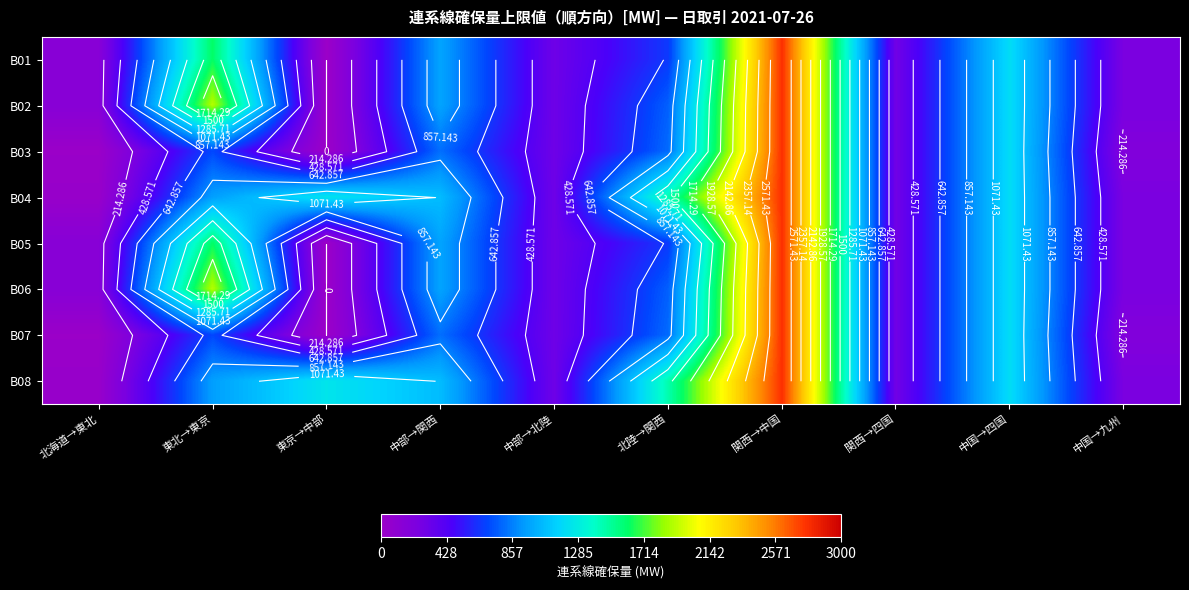

Where is B06 nearest to the value 1390?

中国→四国